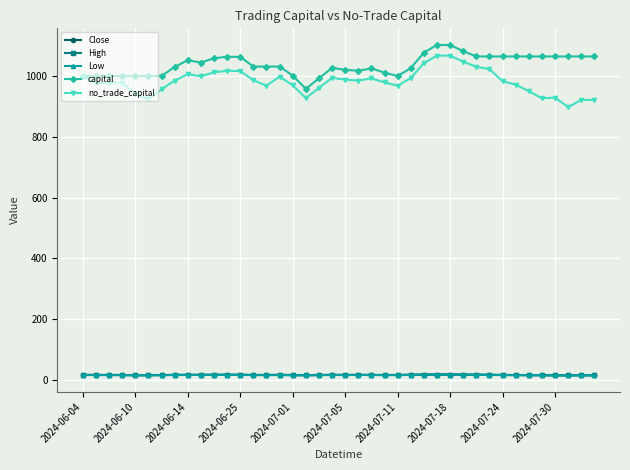

True or false: Low and no_trade_capital intersect in this chart.

False